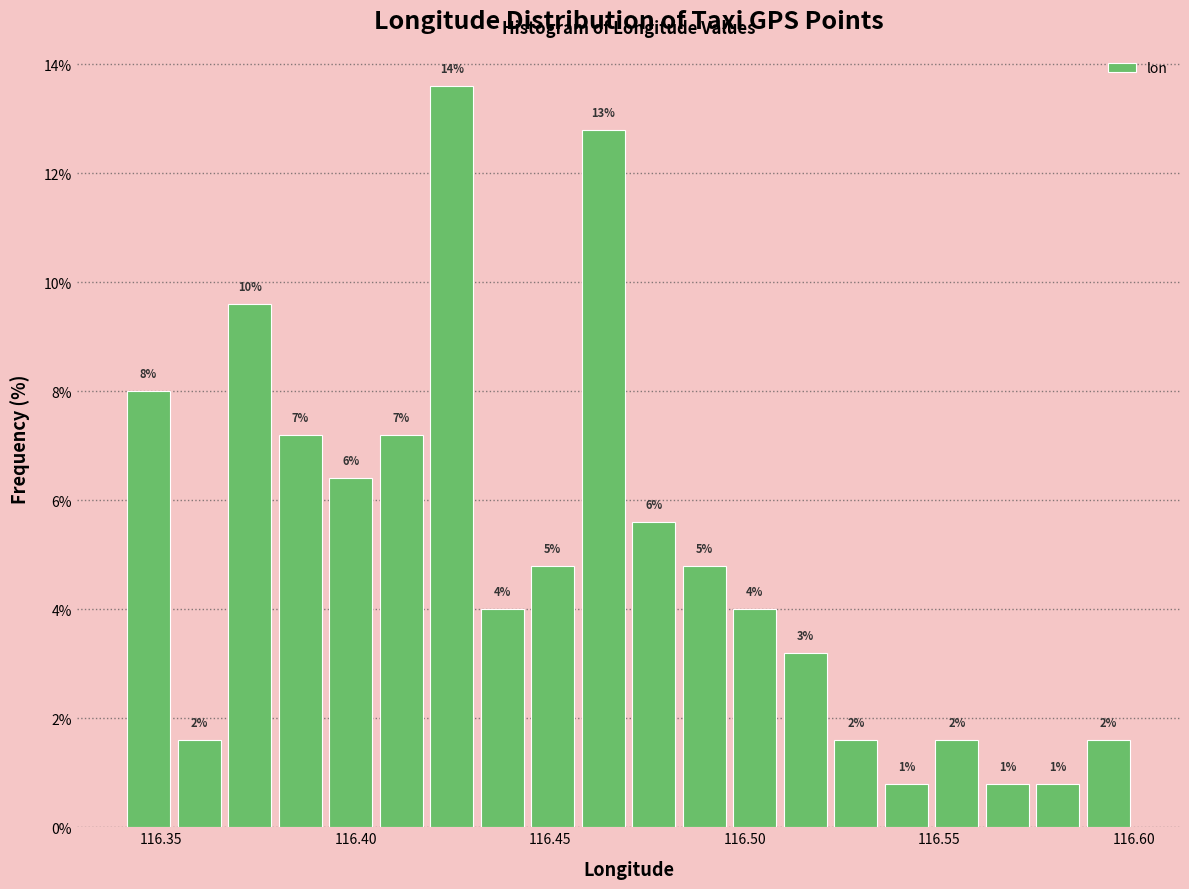

Read against the x-axis, roughly where is the centre of the tallest bar?

116.425